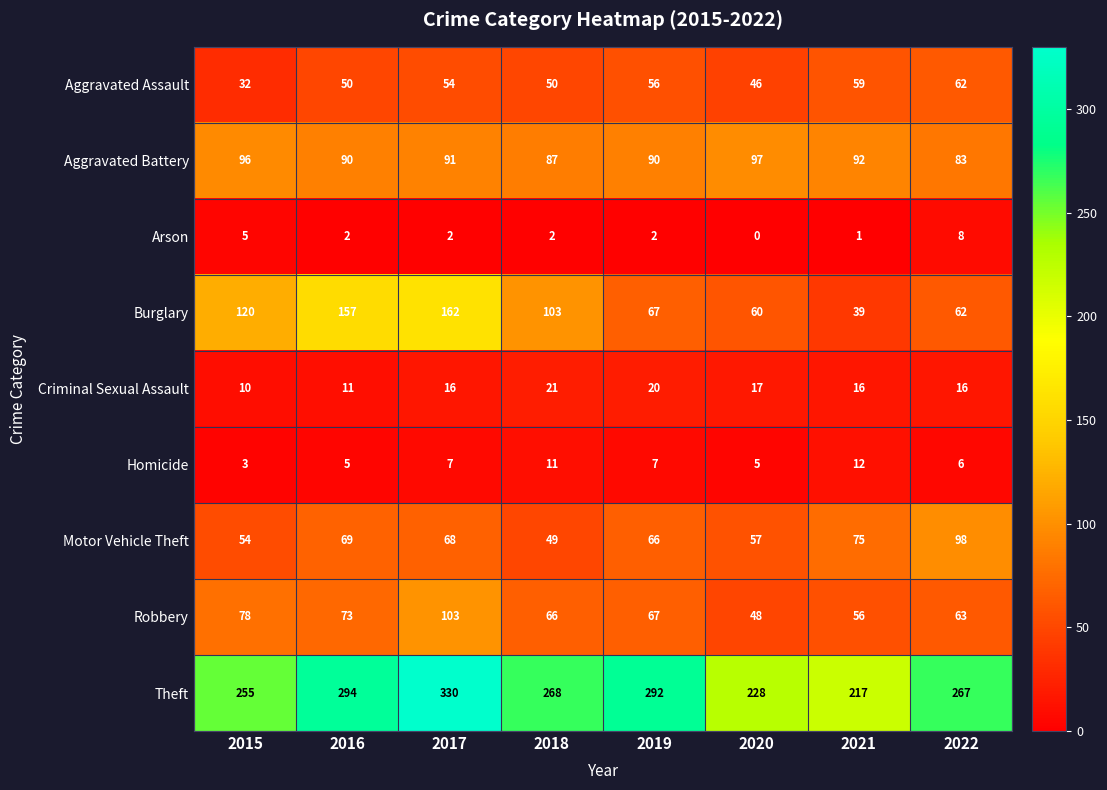

List the labels in order of Theft value, smallest first.

2021, 2020, 2015, 2022, 2018, 2019, 2016, 2017